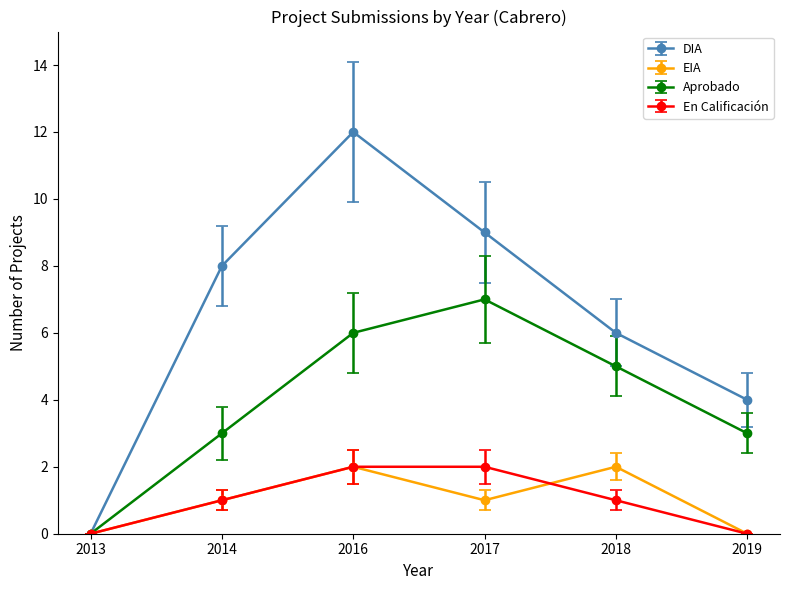

True or false: Aprobado has a value of 3 at 2019.

True